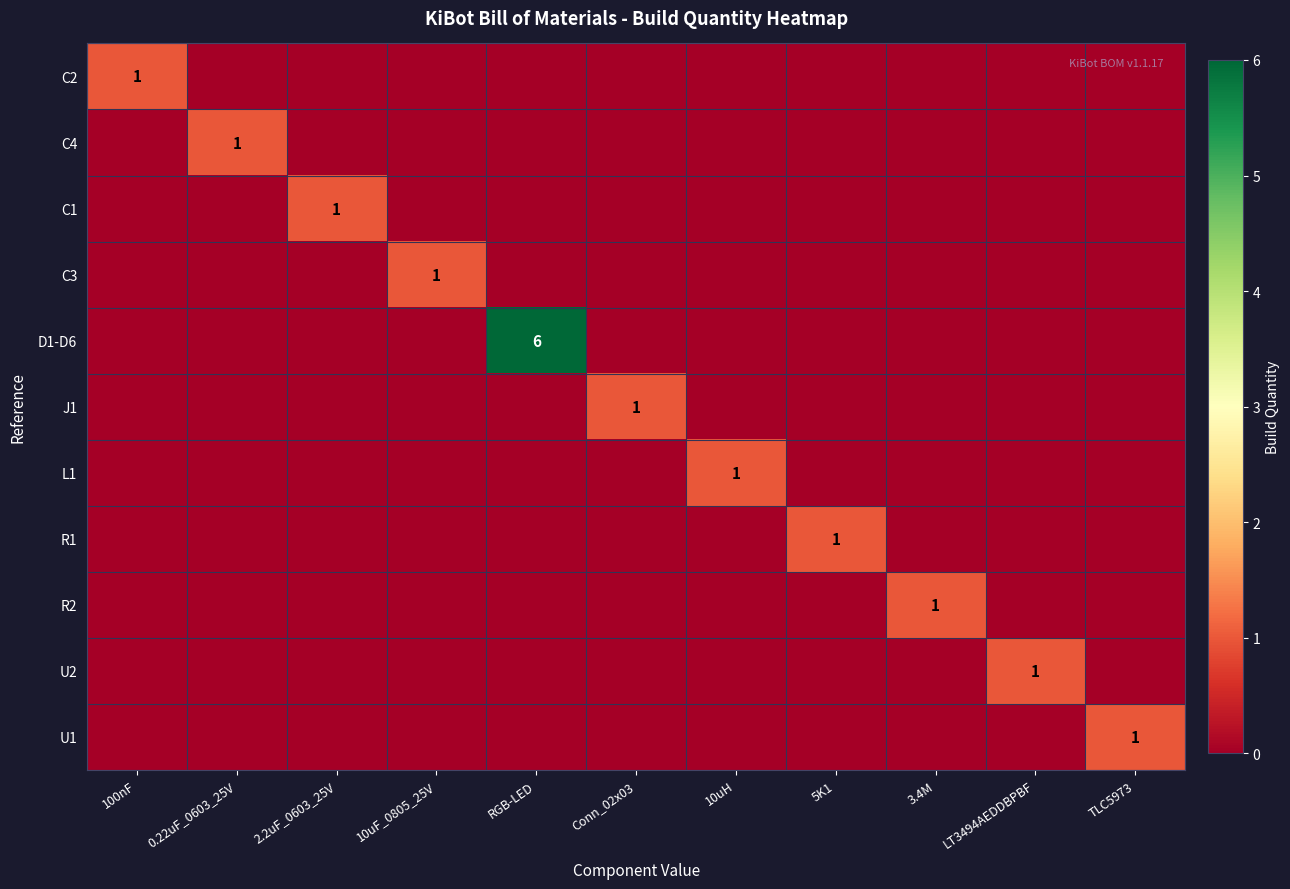

Which category has the highest value across all series?

RGB-LED